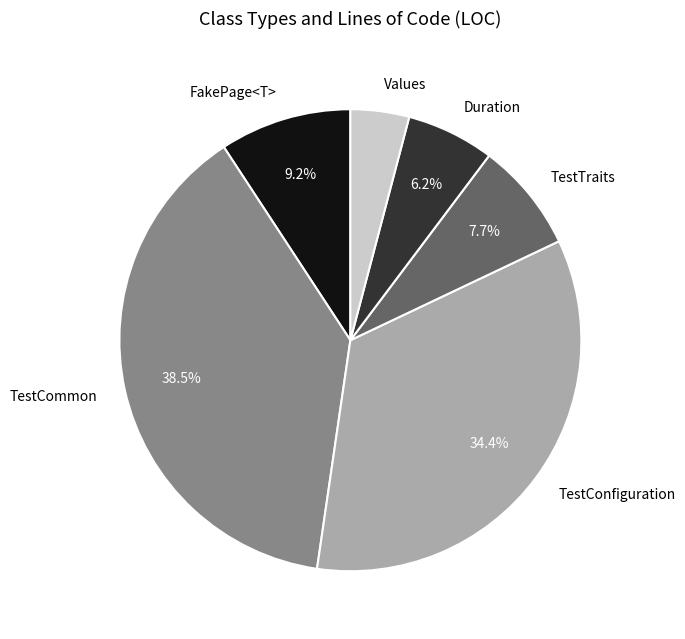

Combined, do FakePage<T> and TestConfiguration account for over 50%?

No